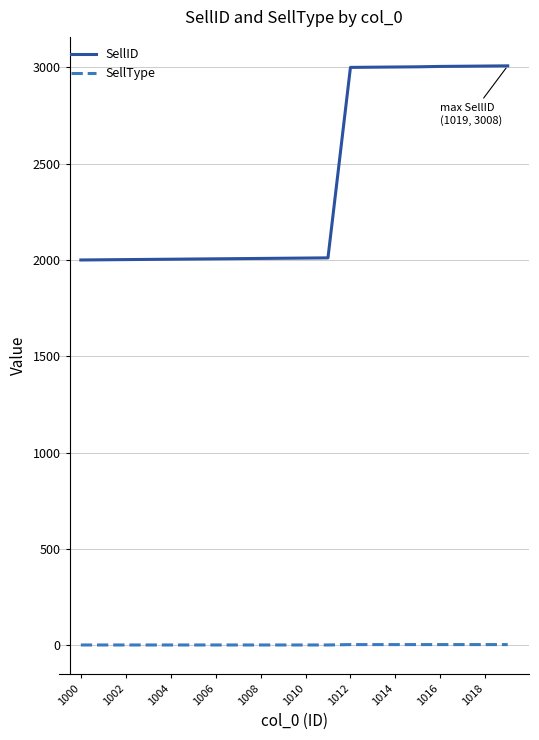

What is the difference between the maximum and minimum values in the SellID series?

1008